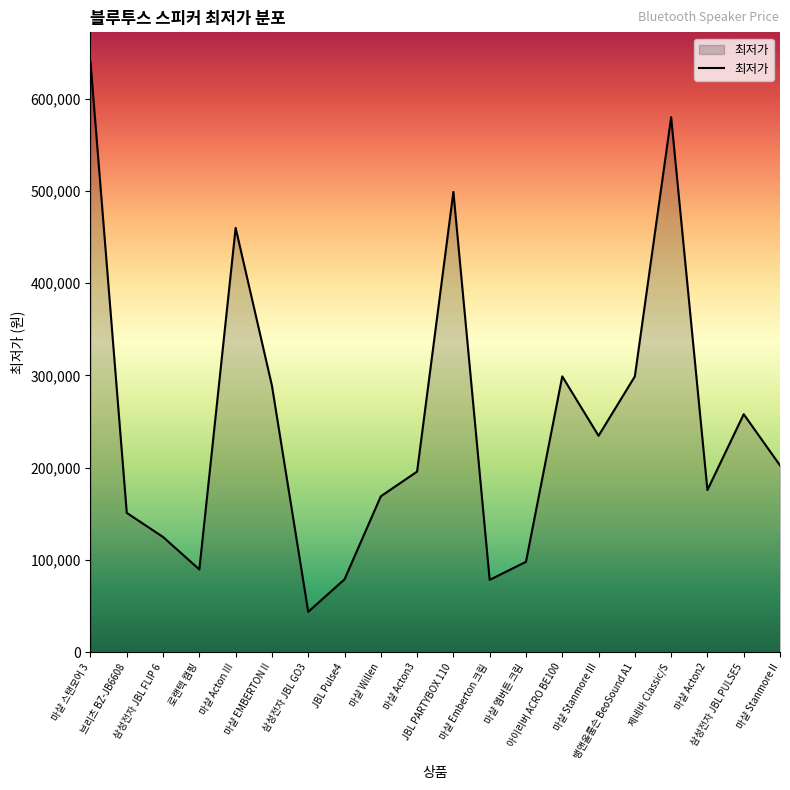

What is the difference between the maximum and minimum values?

596190